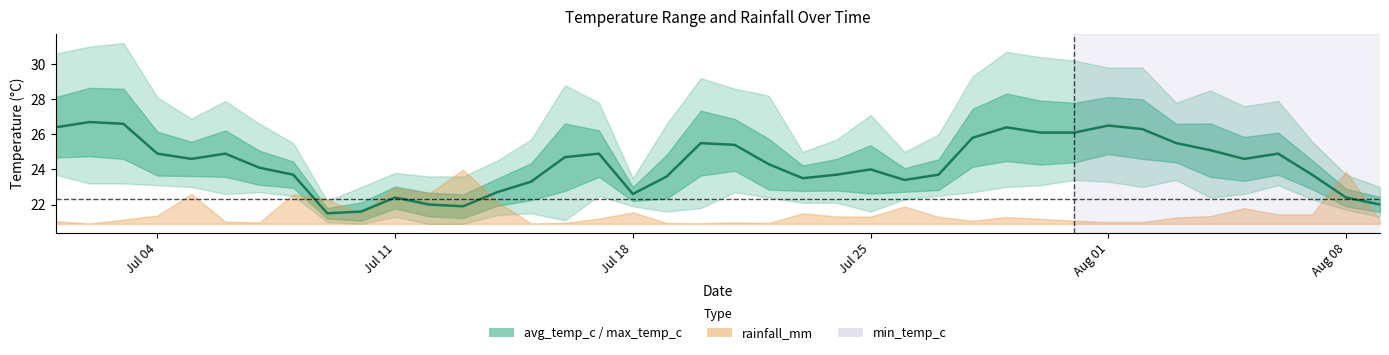

Is it true that the value at 11 is 35.2?

False